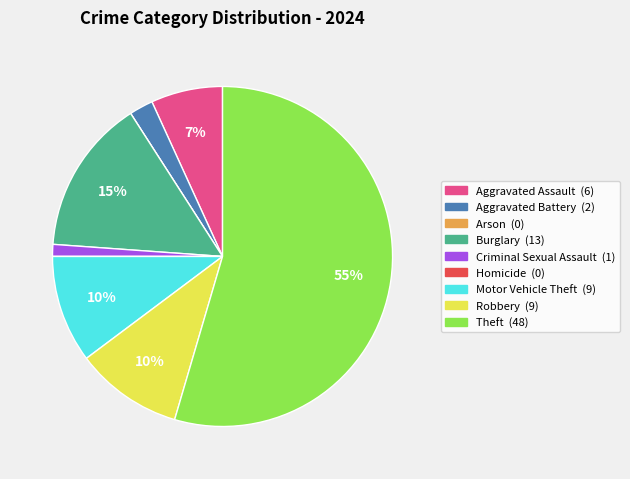

Combined, do Theft and Aggravated Assault account for over 50%?

Yes